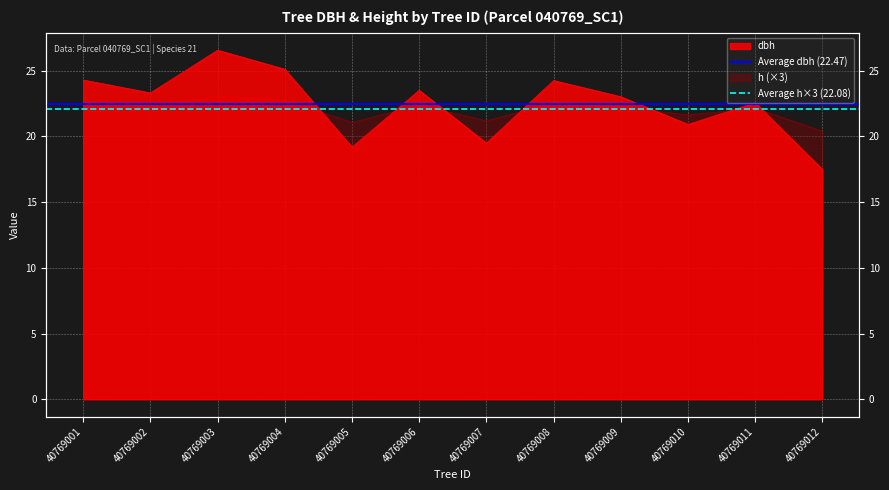

At which label does Average dbh (22.47) reach its minimum?

40769001